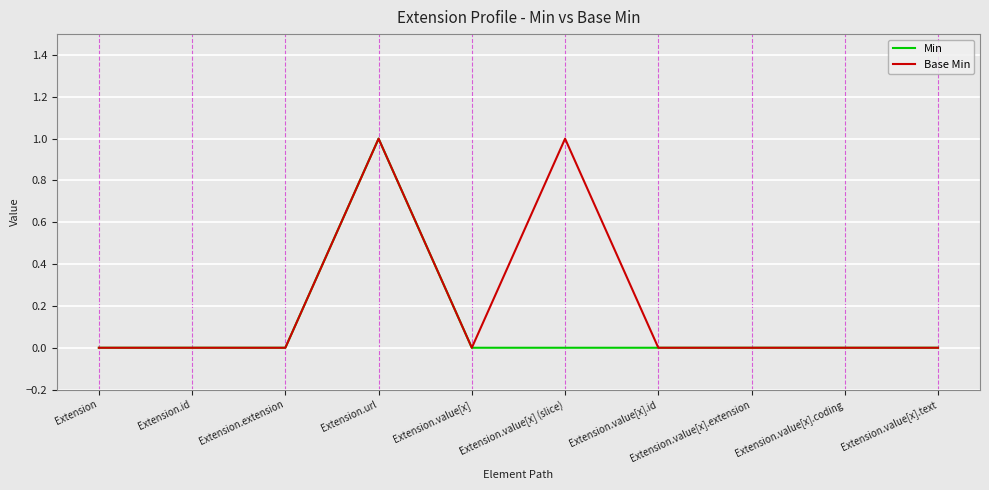

The Min series shows 0 at Extension.value[x].coding. True or false?

True